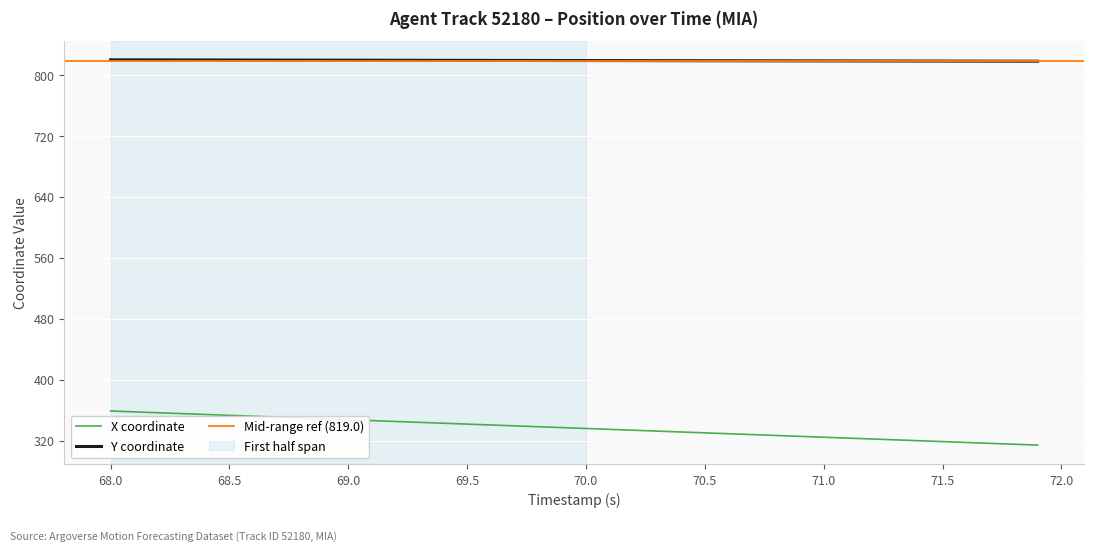

What is the maximum value for Y coordinate?

819.8